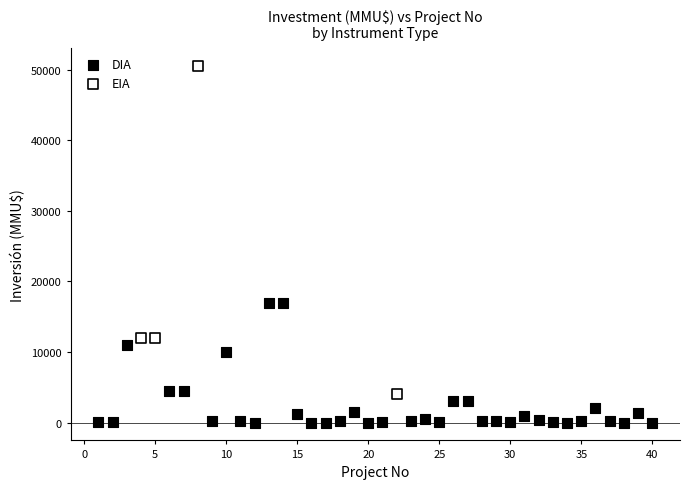

Which series contains the highest Y value?

EIA